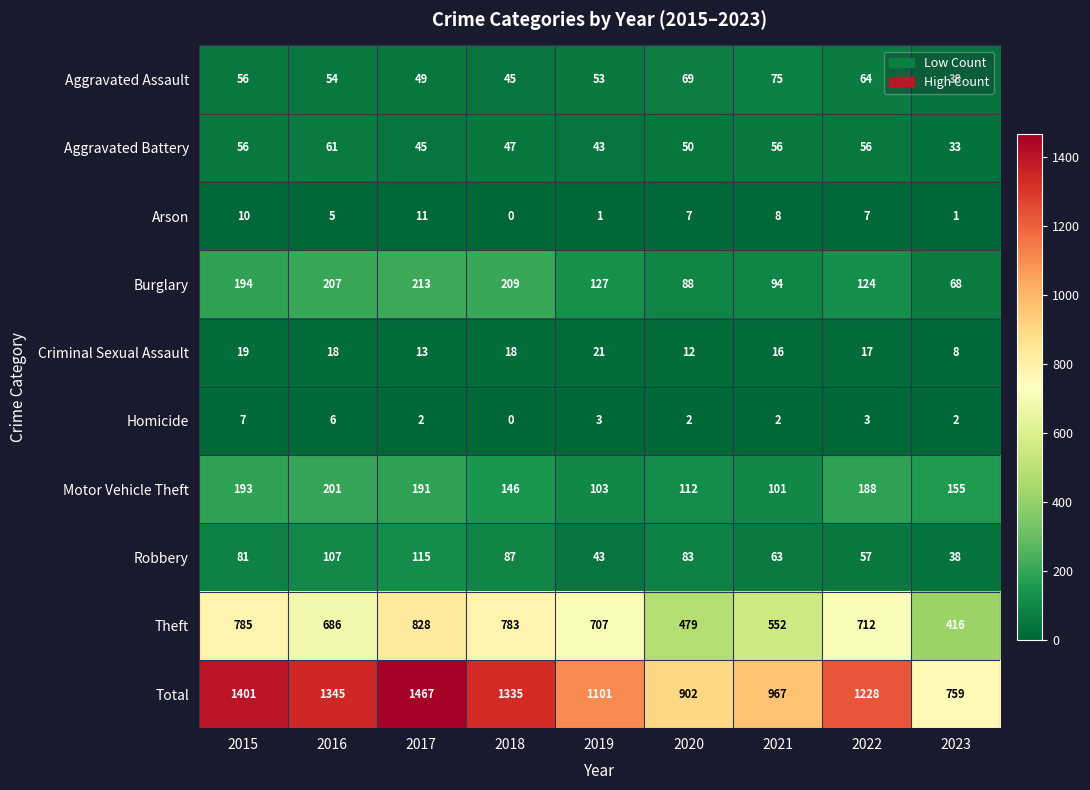

At which category does the chart reach its minimum across all series?

2018